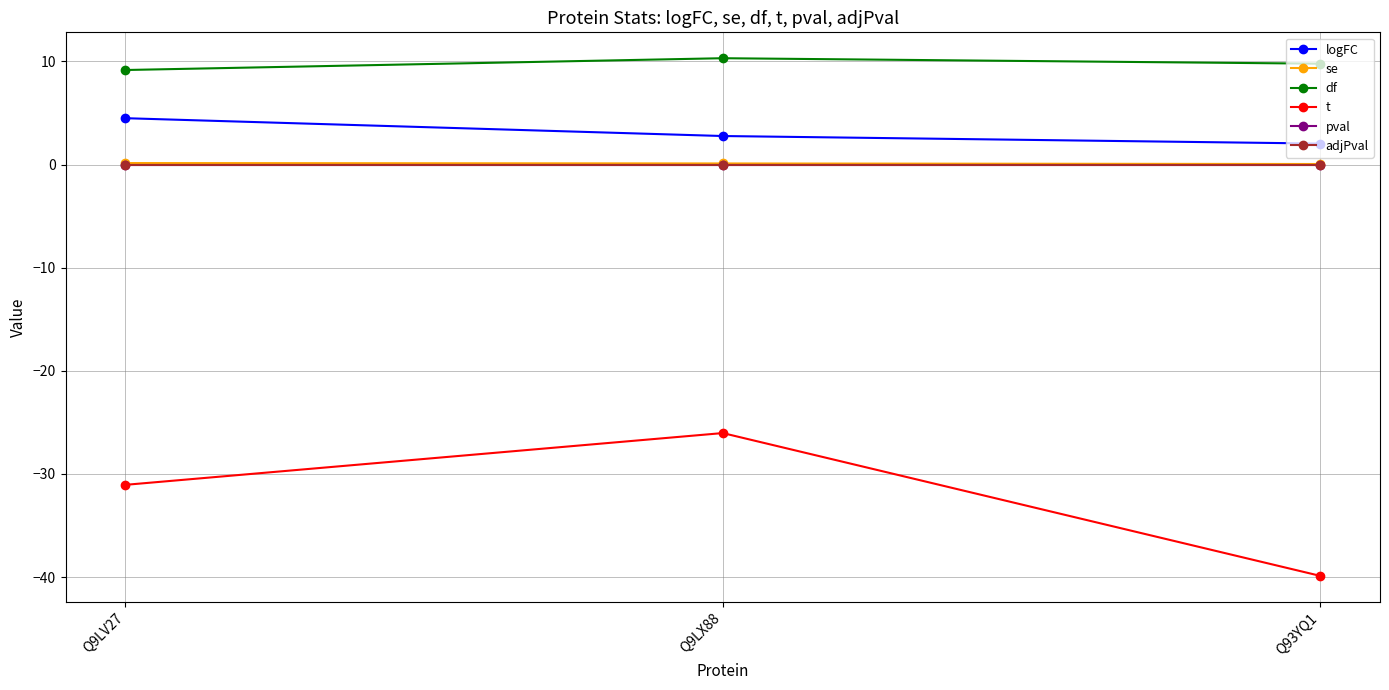

The df series shows 2.7 at Q9LV27. True or false?

False